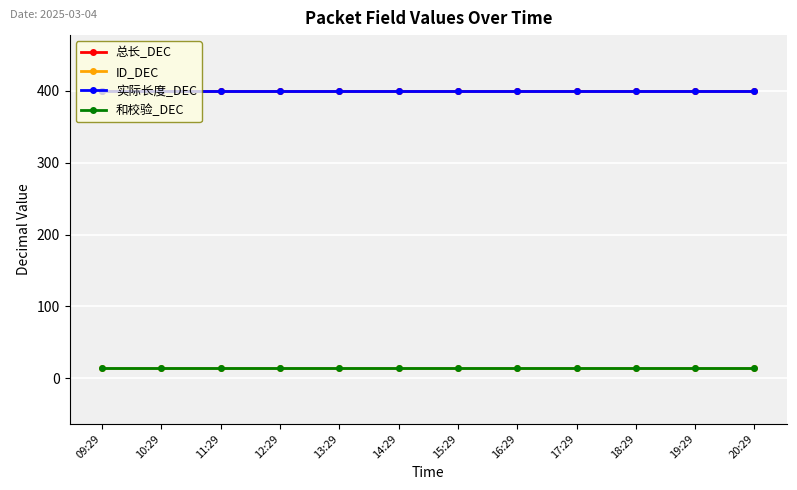

Does the chart have visible grid lines?

Yes